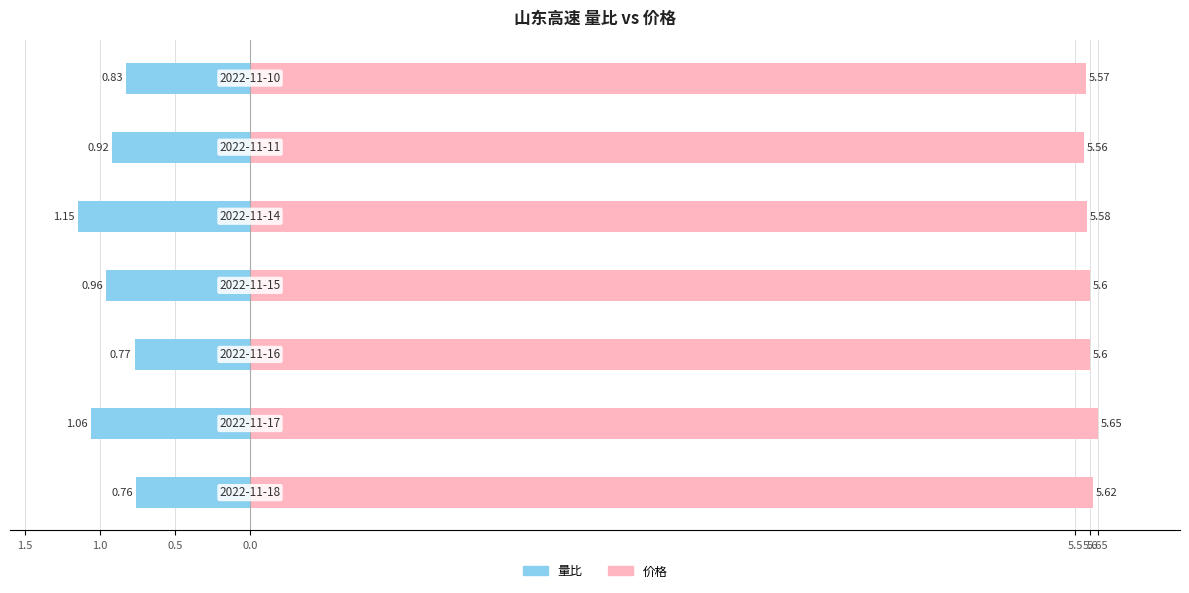

What is the maximum value shown in the chart?

5.7